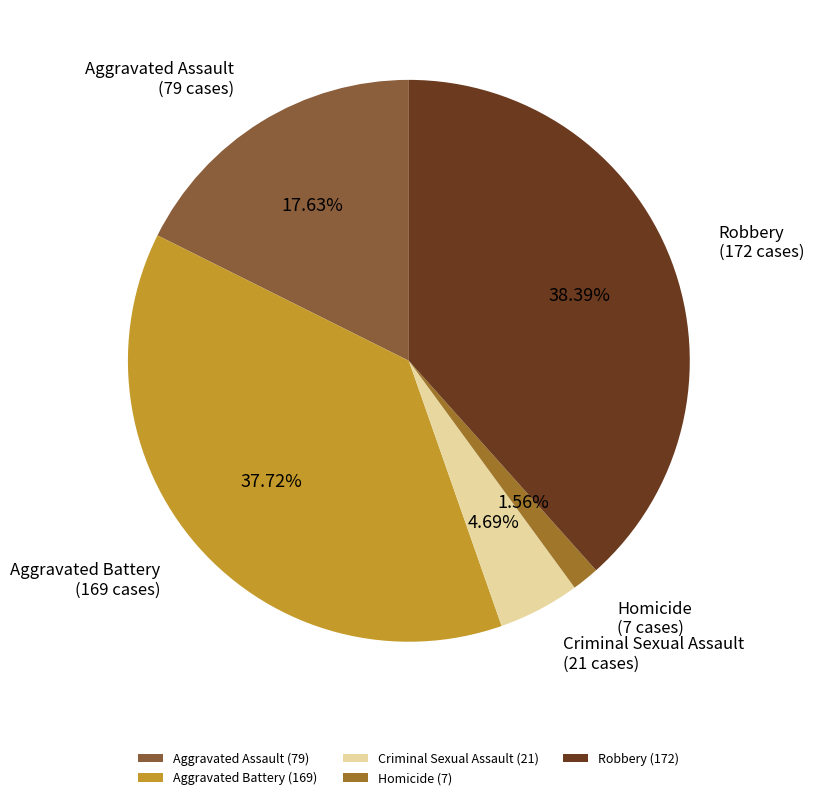

Is it true that Aggravated Battery is 28% of the pie?

False